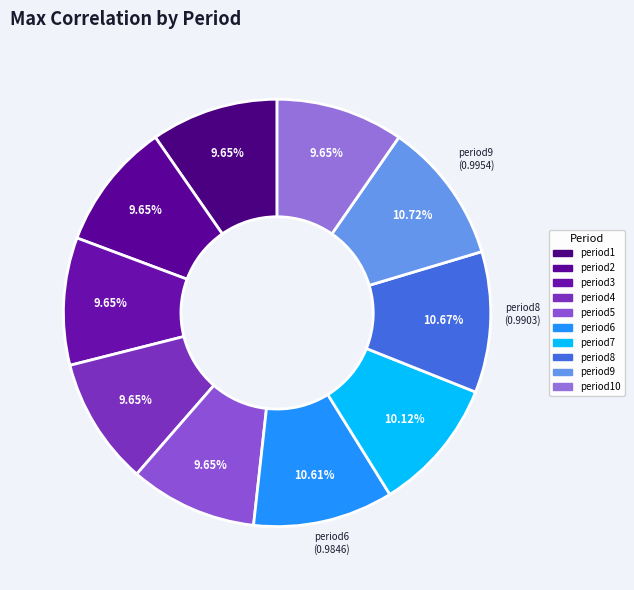

How many segments does this pie chart have?

10